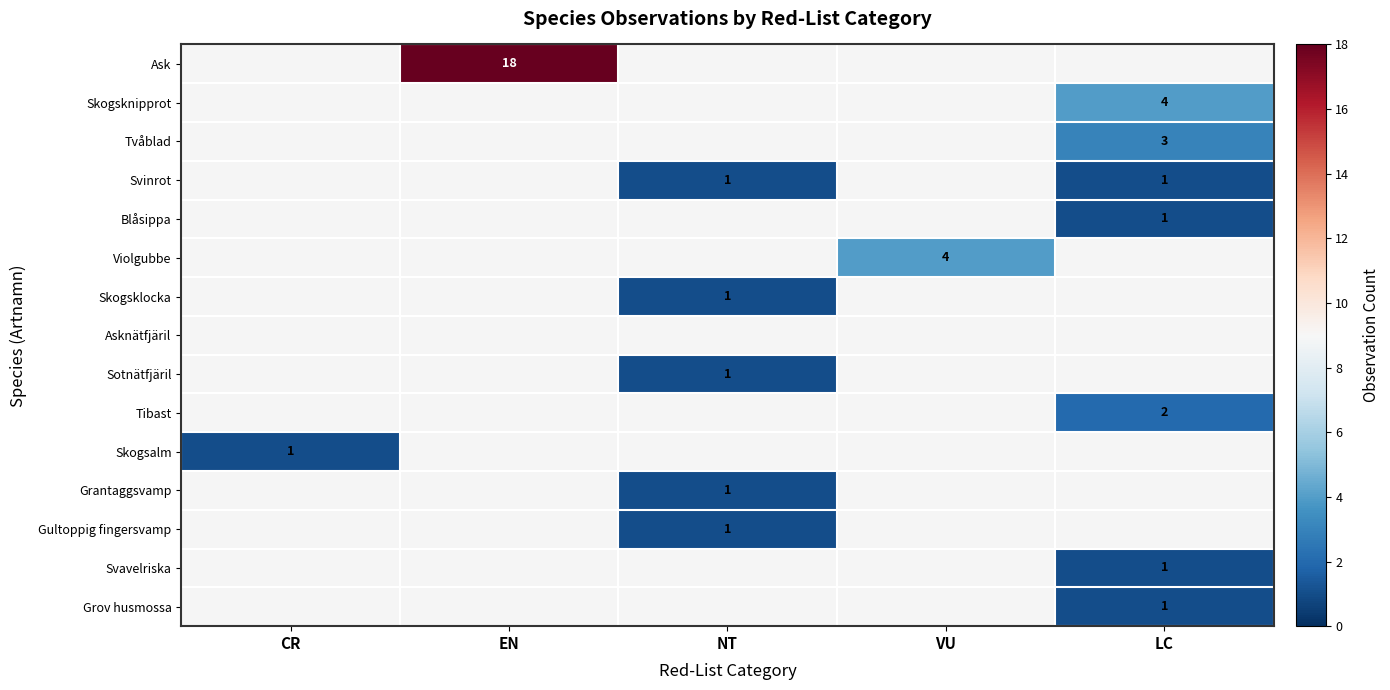

How many series are shown in this chart?

15